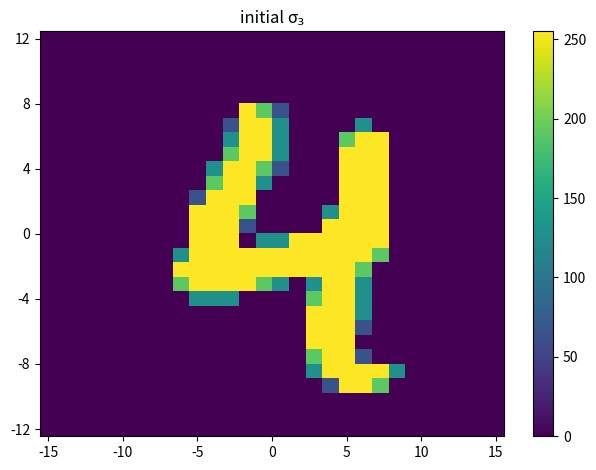

What is the maximum value shown in the chart?

255